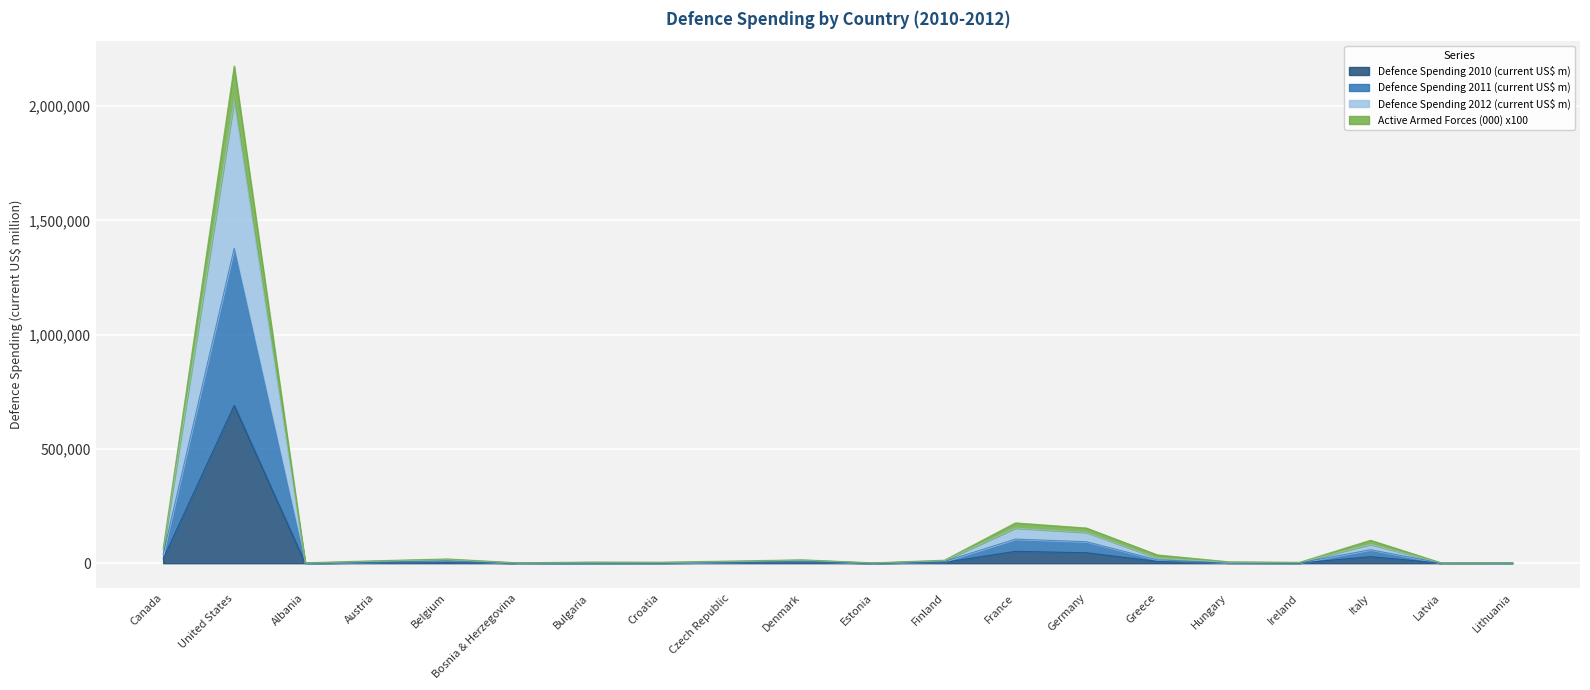

True or false: Defence Spending 2010 (current US$ m) and Active Armed Forces (000) intersect in this chart.

False